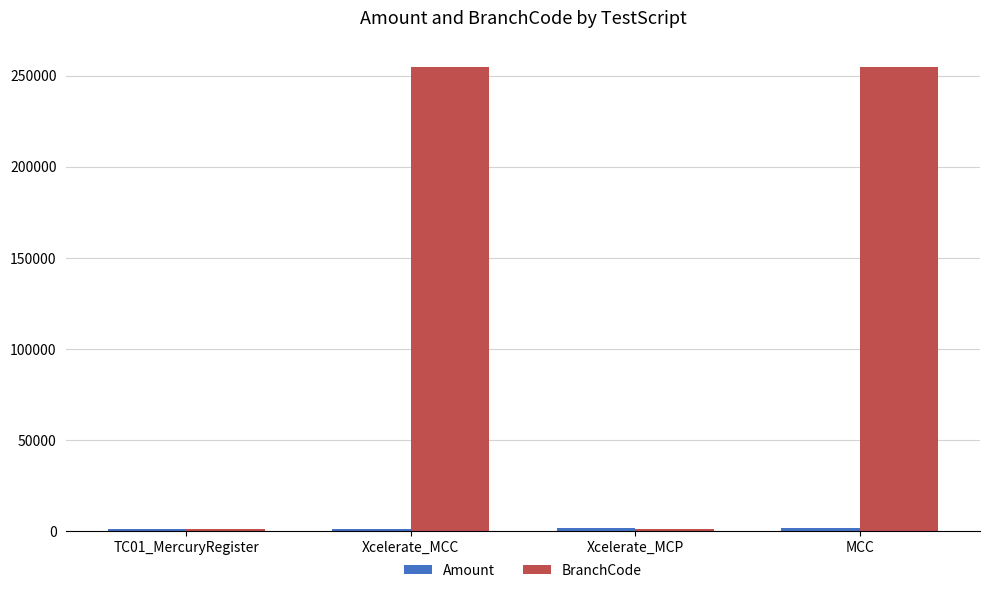

What is the average value of the BranchCode series?

128080